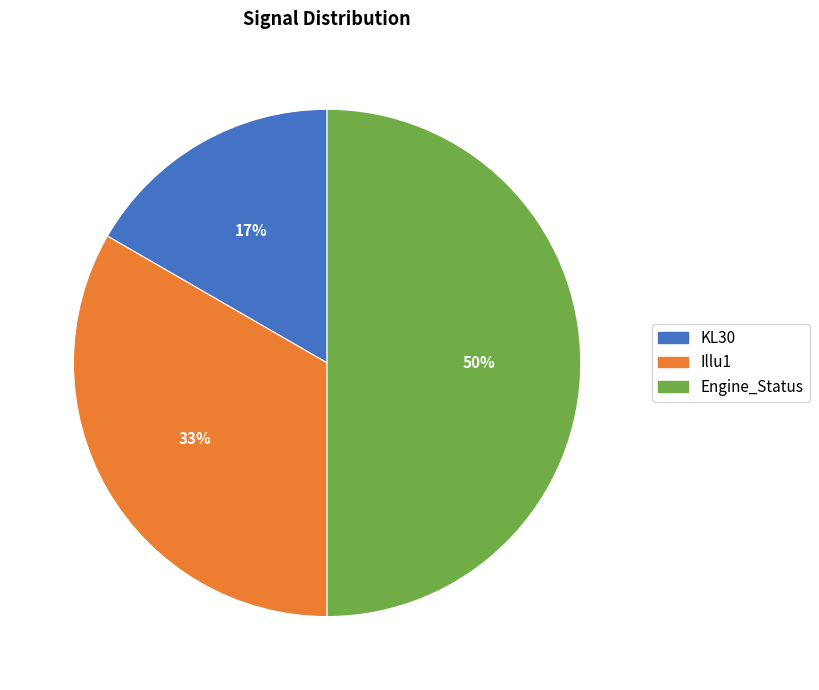

What percentage is the KL30 slice, to the nearest percent?

17%